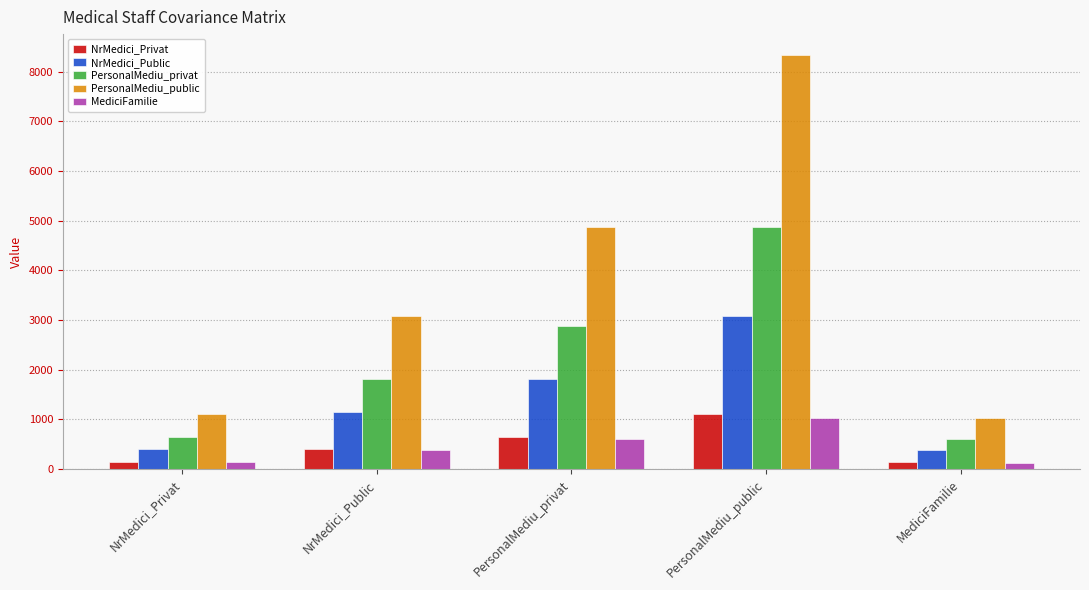

What position from the right is MediciFamilie?

1